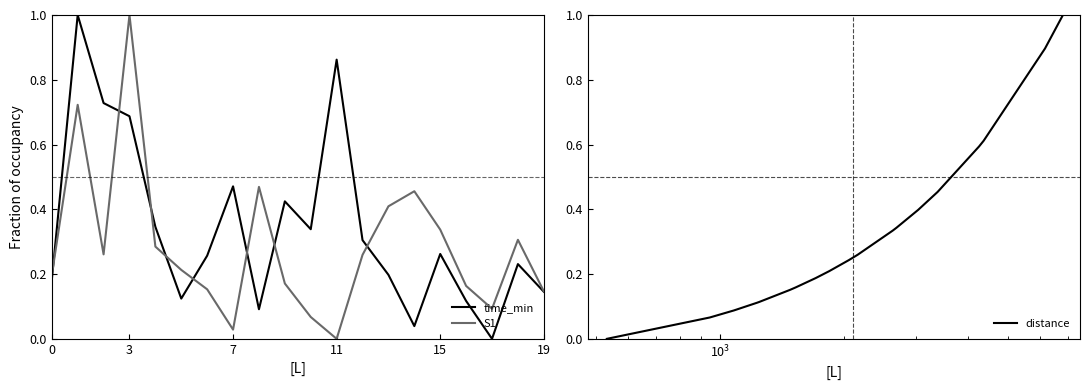

What is the difference between the maximum and minimum values in the S1 series?

1.0